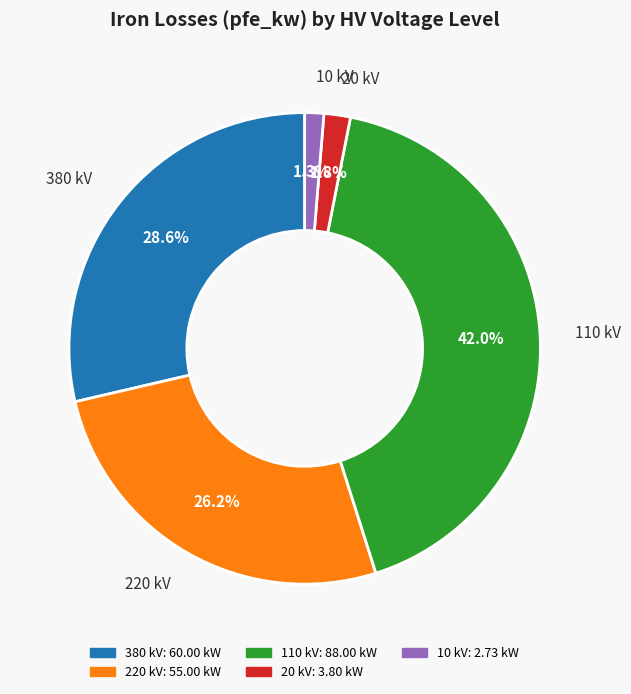

To the nearest percent, what is the average slice percentage?

20%